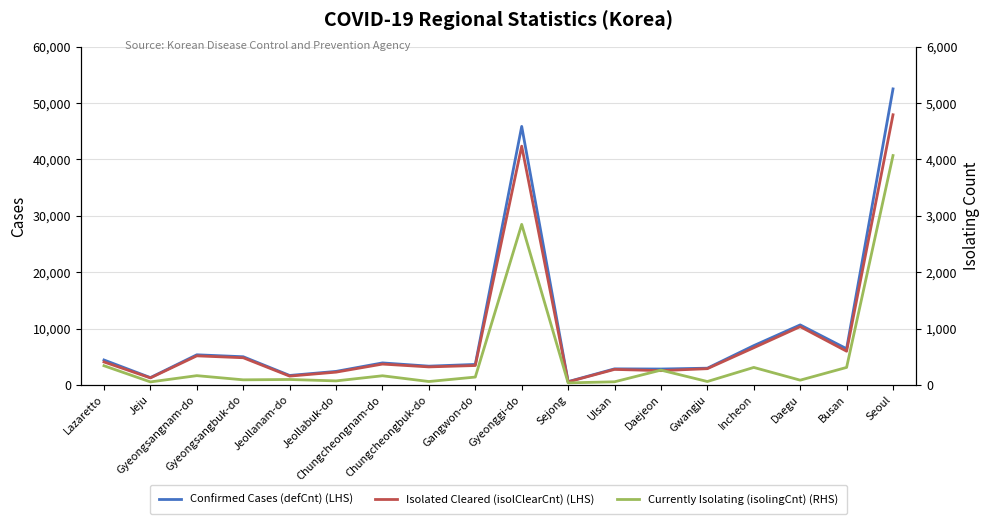

What is the greatest value displayed?

52522